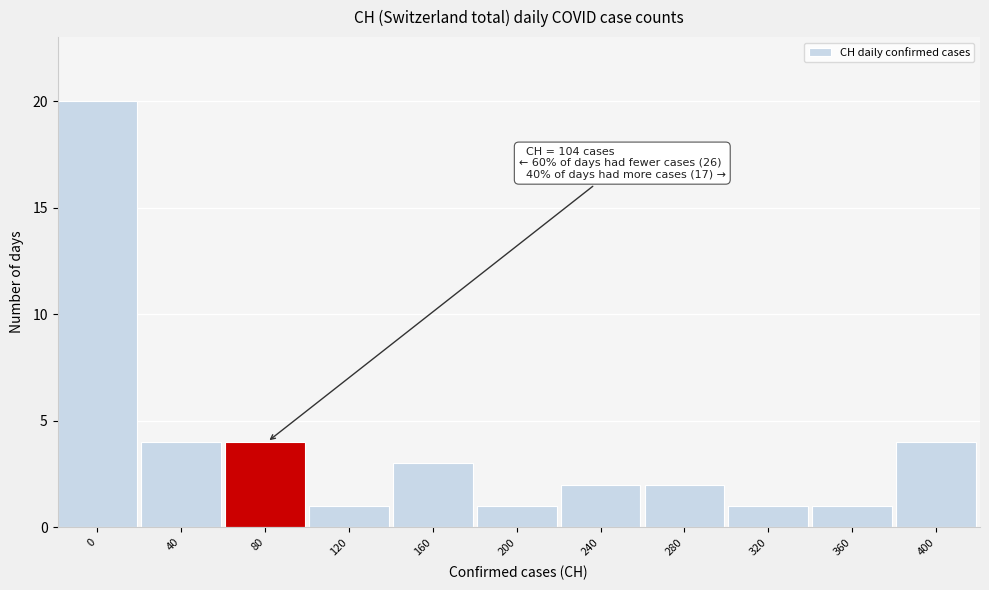

Reading left to right, list all the values displayed in this chart.

20	4	4	1	3	1	2	2	1	1	4